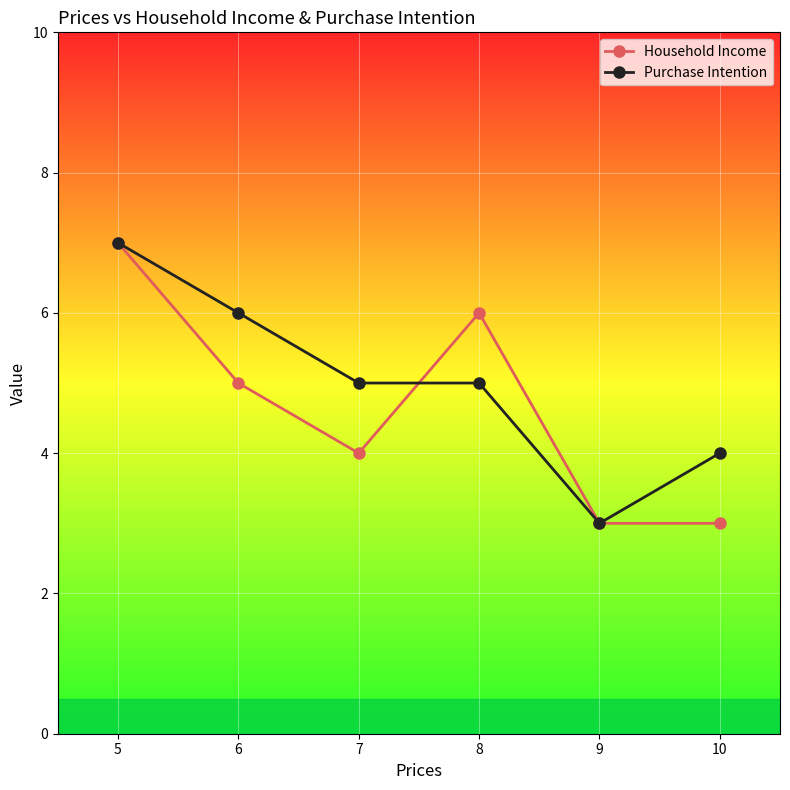

At which category does Household Income reach its first local peak?

8